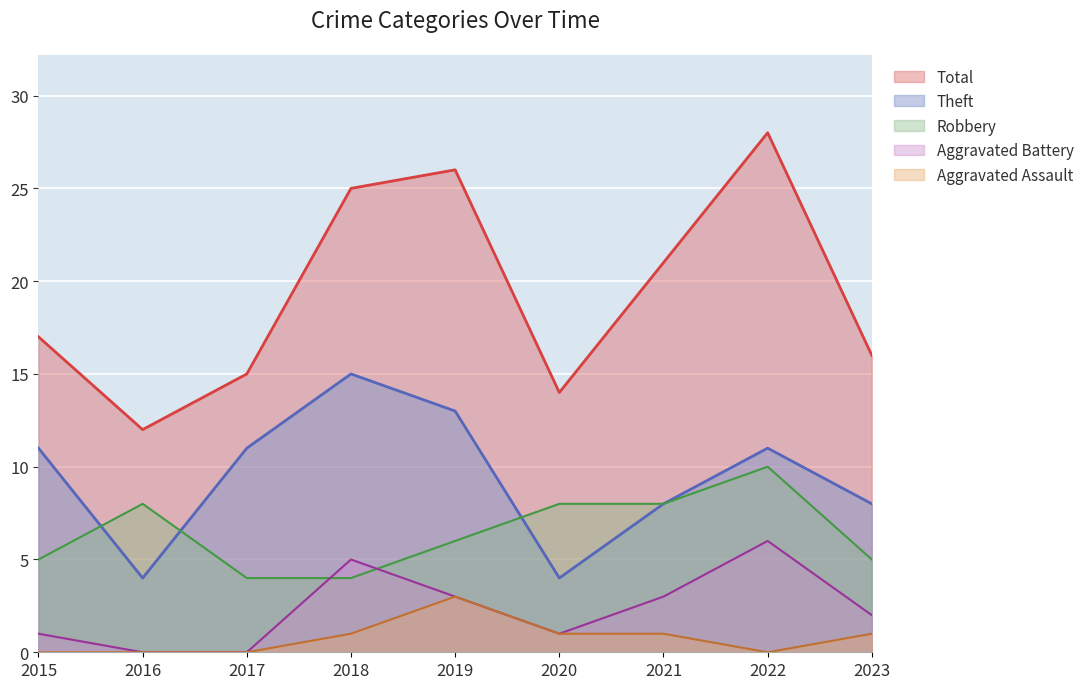

At which category does the chart reach its peak across all series?

2022